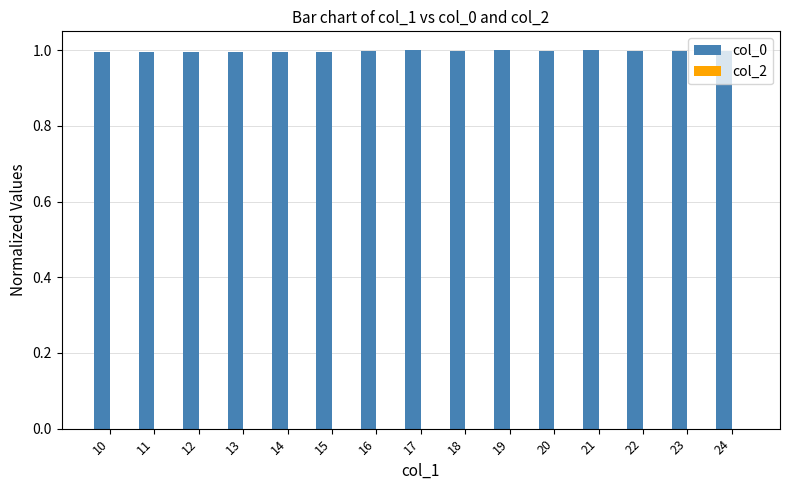

What is the value of the 15th bar from the left?

1.0